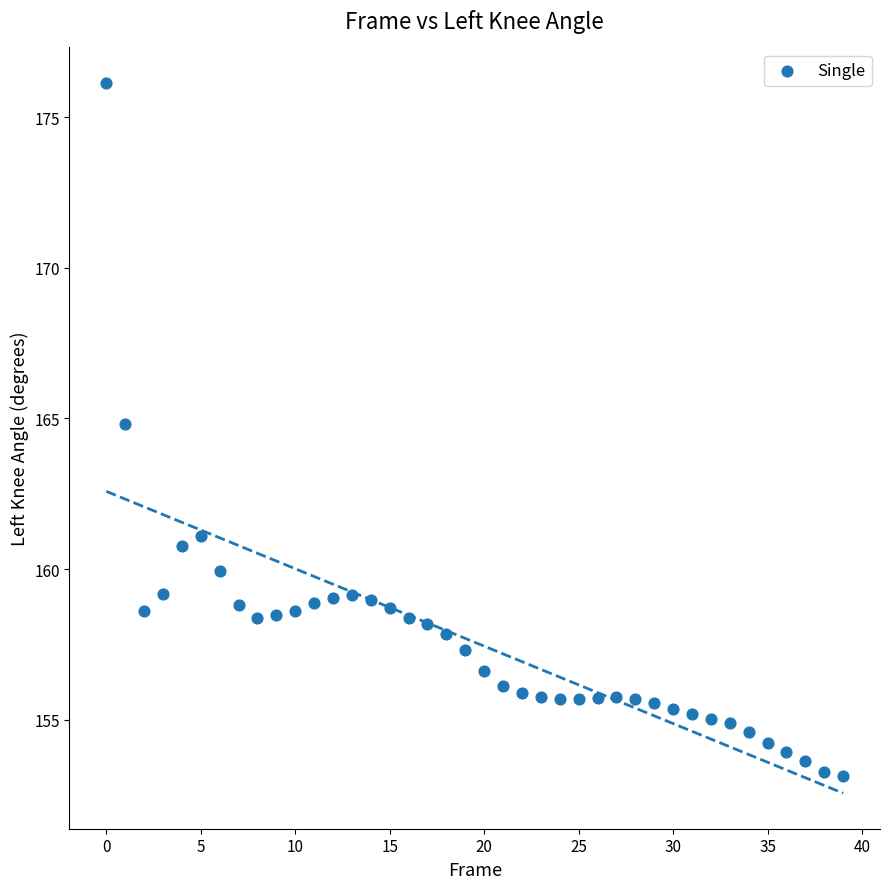

What Y value in the scatter plot is closest to 164?

164.8